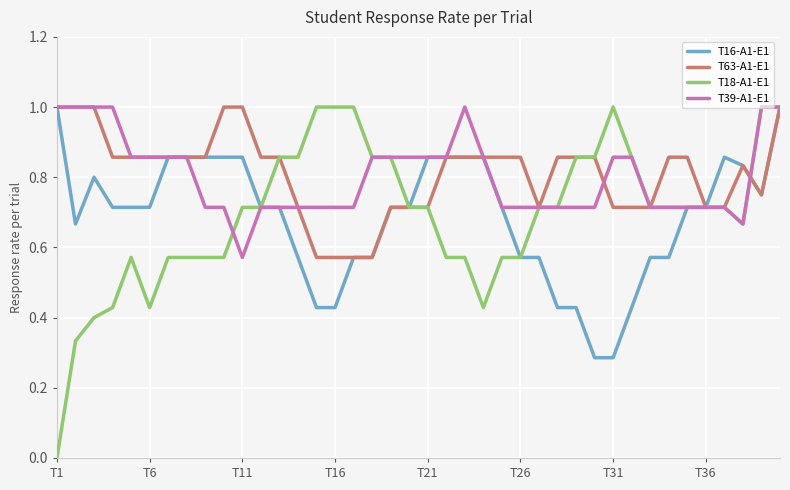

Which series has the largest range (max minus min)?

T18-A1-E1